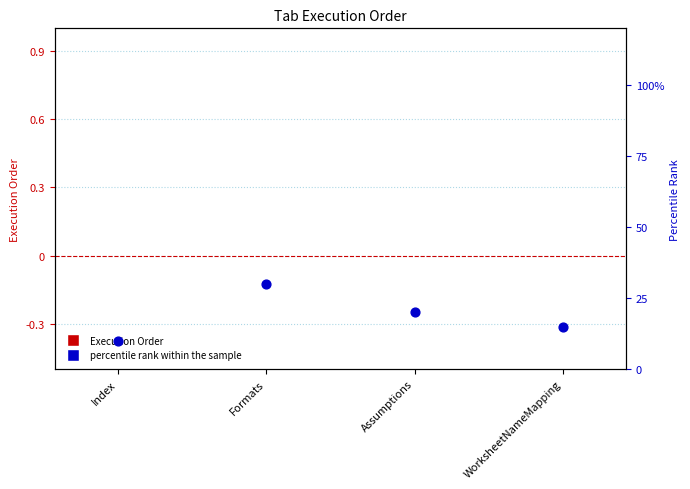

Which series has the largest total across all categories?

percentile rank within the sample